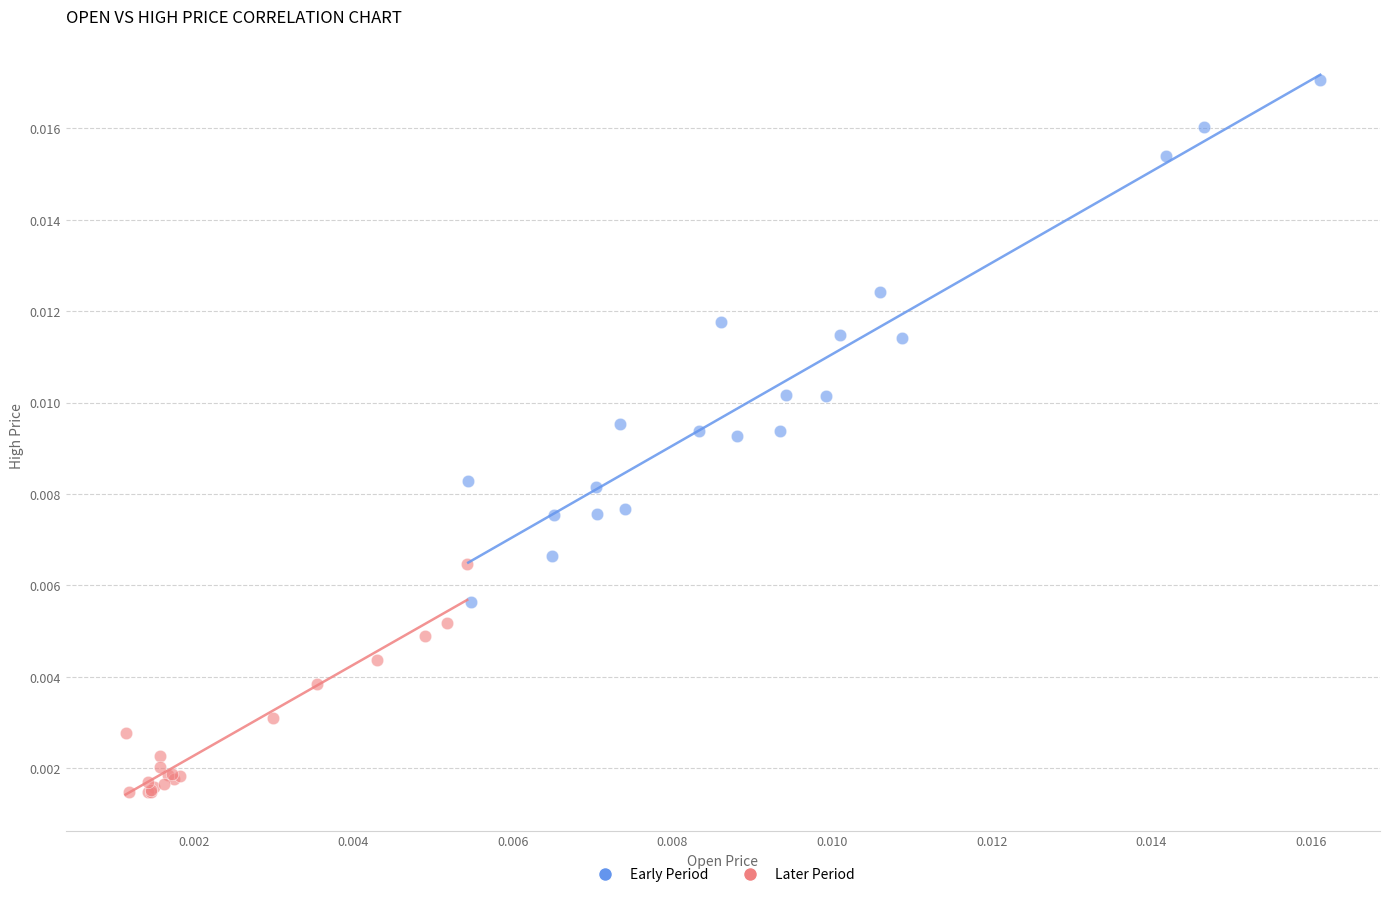

What are all the series names shown in the legend?

Early Period, Later Period